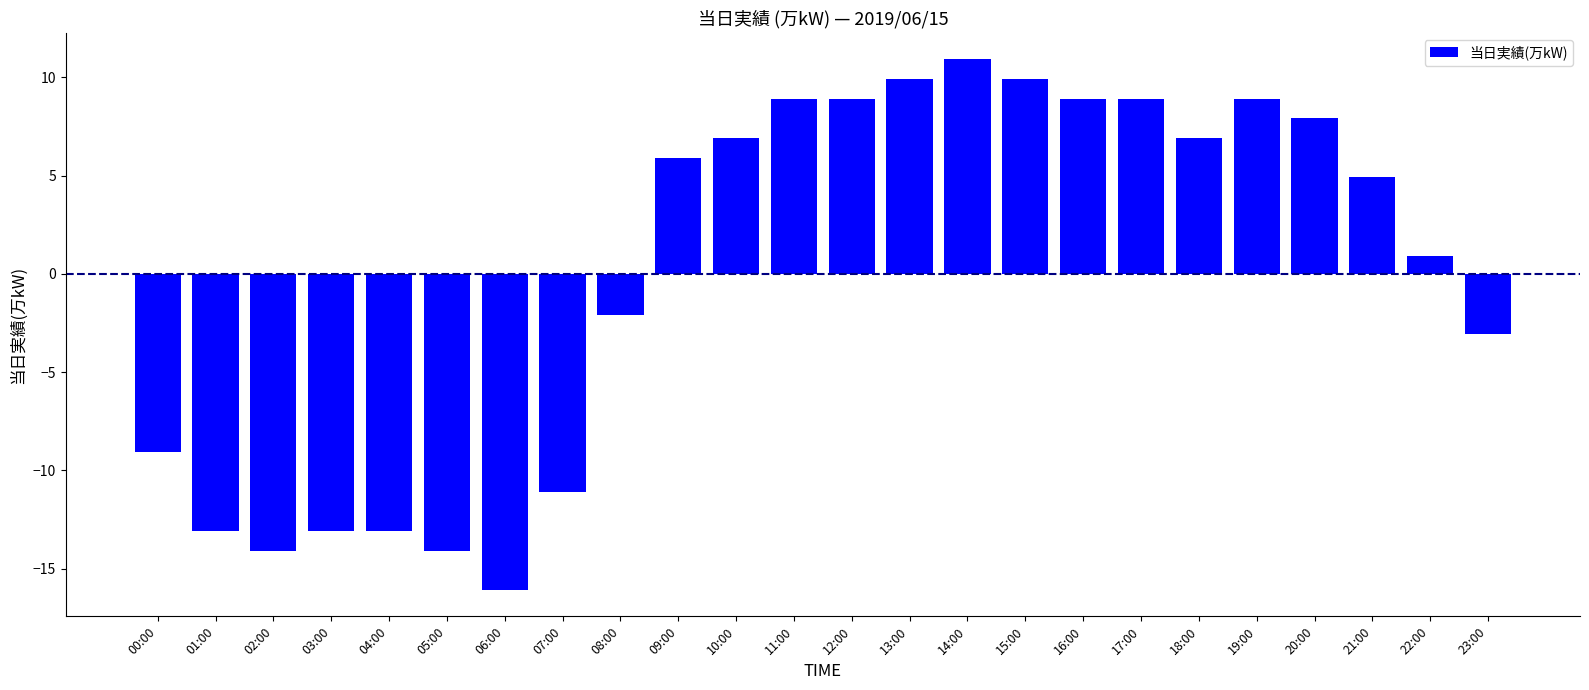

True or false: the data shows -14.1 at 05:00.

True